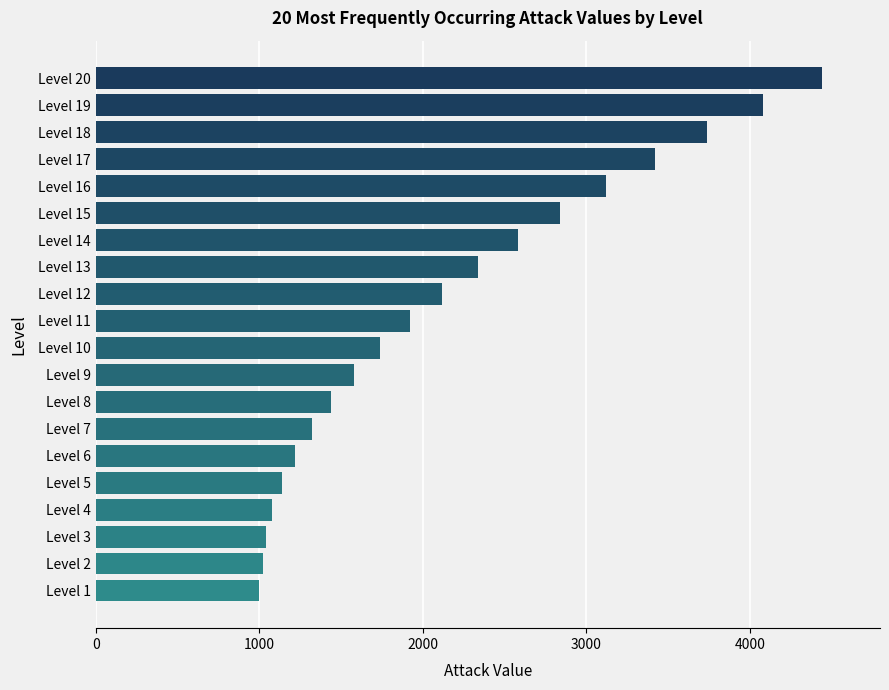

How many bars are there in total?

20